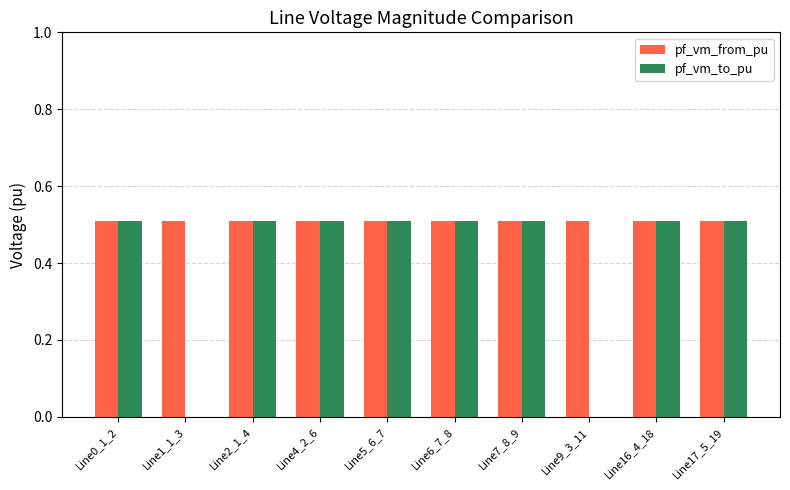

Which series has the largest total across all categories?

pf_vm_from_pu